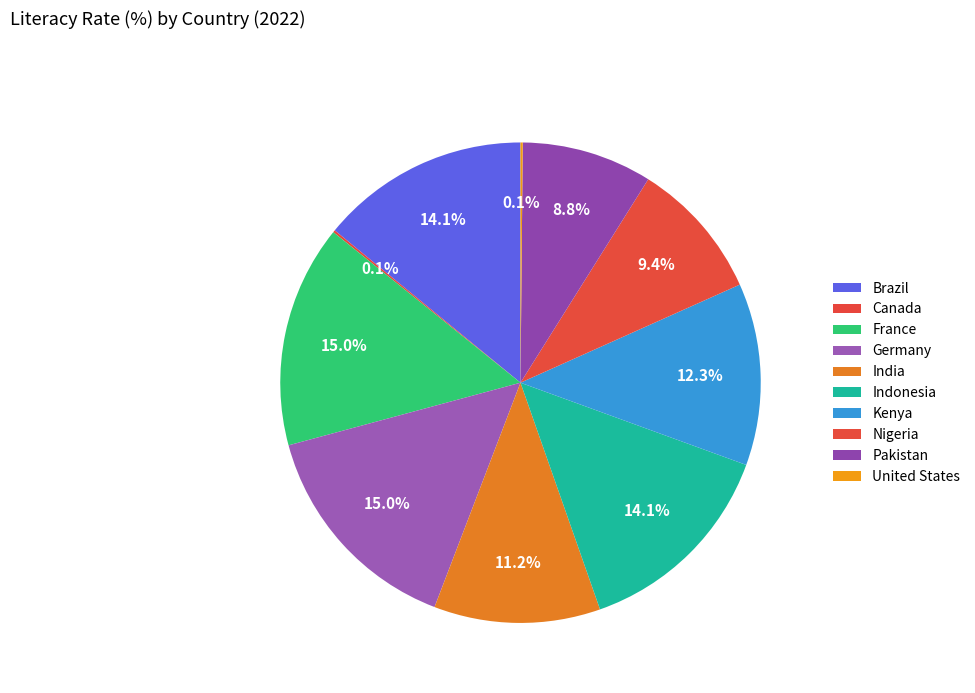

What percentage is the Indonesia slice, to the nearest percent?

14%